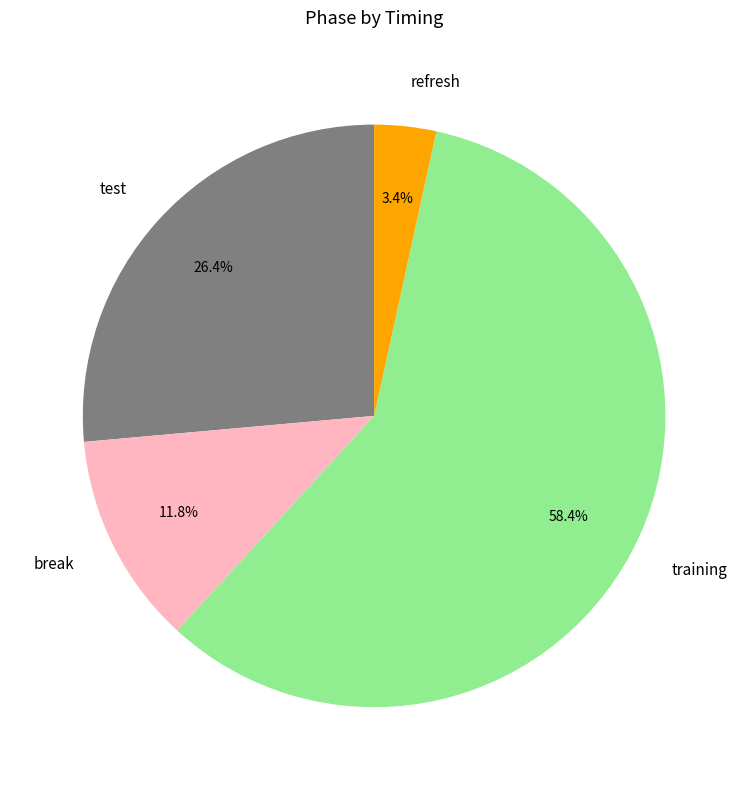

Count the number of slices in the pie.

4